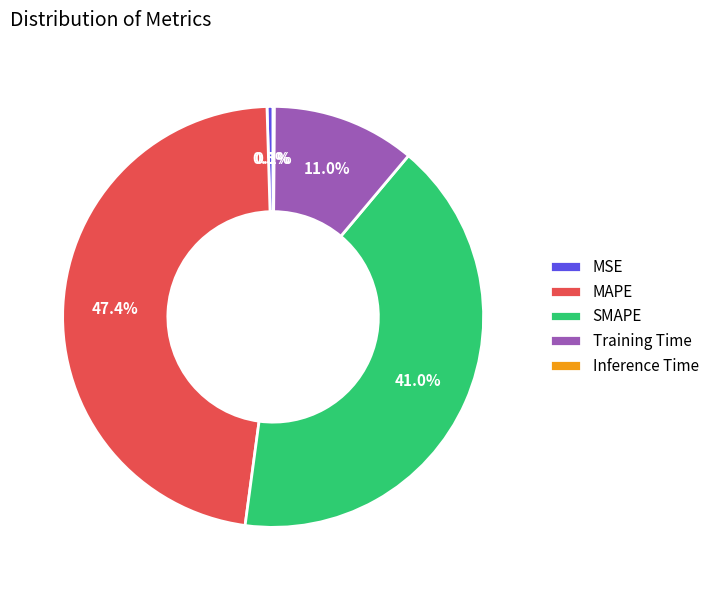

Which slice is the largest?

MAPE